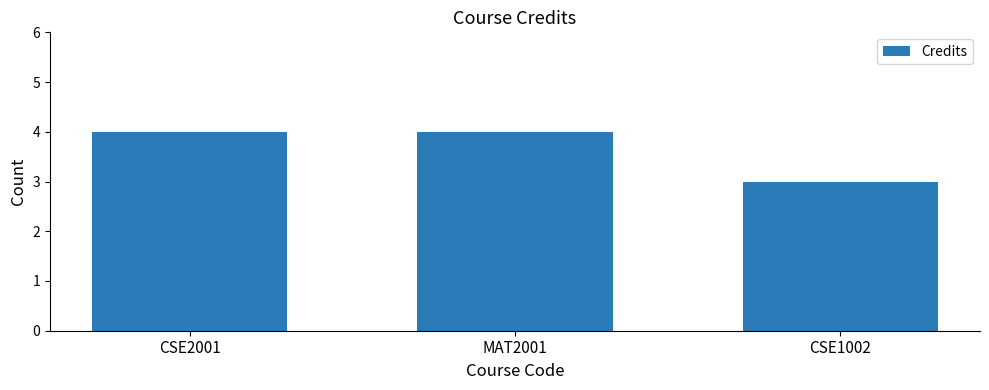

What is the value of the 3rd bar from the left?

3